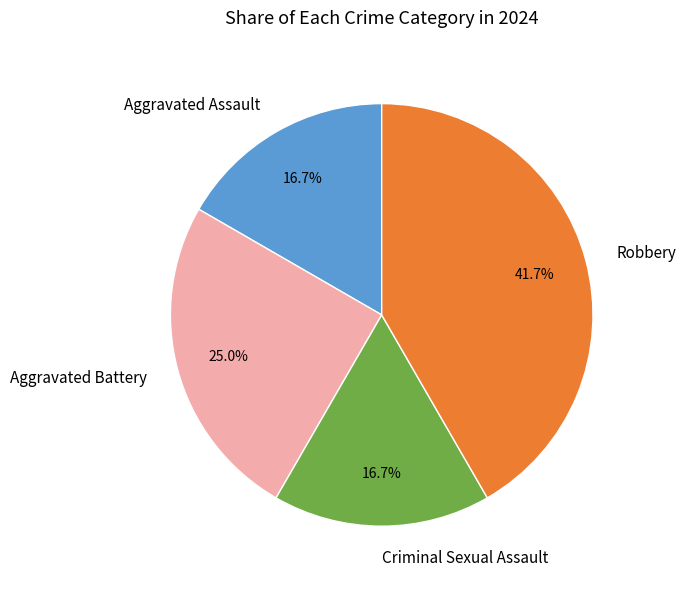

To the nearest percent, what is the difference between the largest and smallest slice percentages?

25%